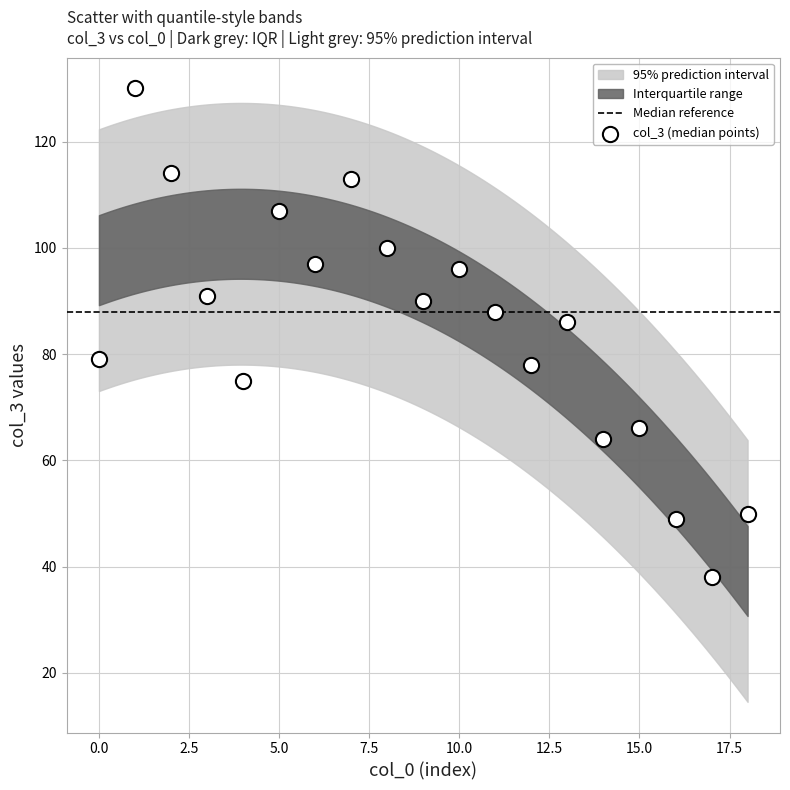

What is the range of Y values (max minus min)?

92